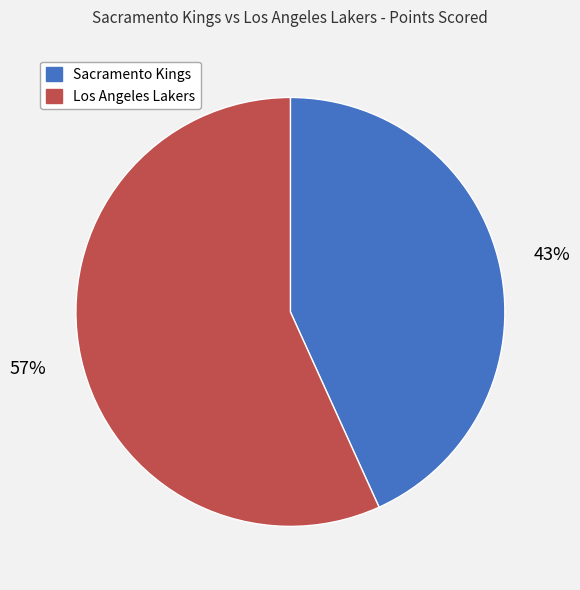

What percentage is the Sacramento Kings slice, to the nearest percent?

43%